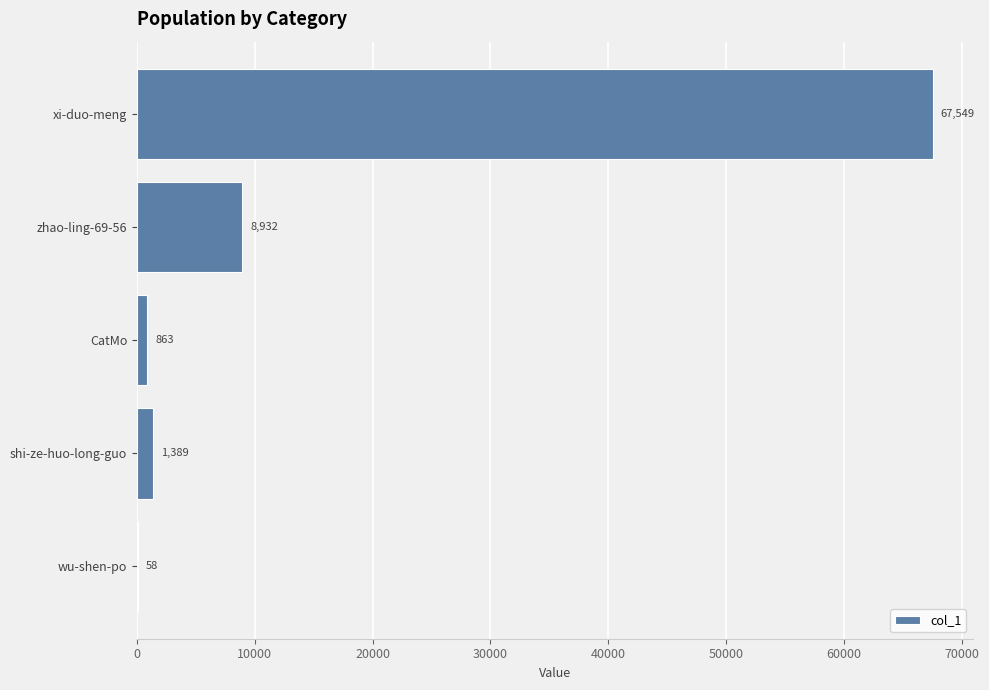

Reading top to bottom, transcribe all the data shown in this chart.

xi-duo-meng=67549	zhao-ling-69-56=8932	CatMo=863	shi-ze-huo-long-guo=1389	wu-shen-po=58